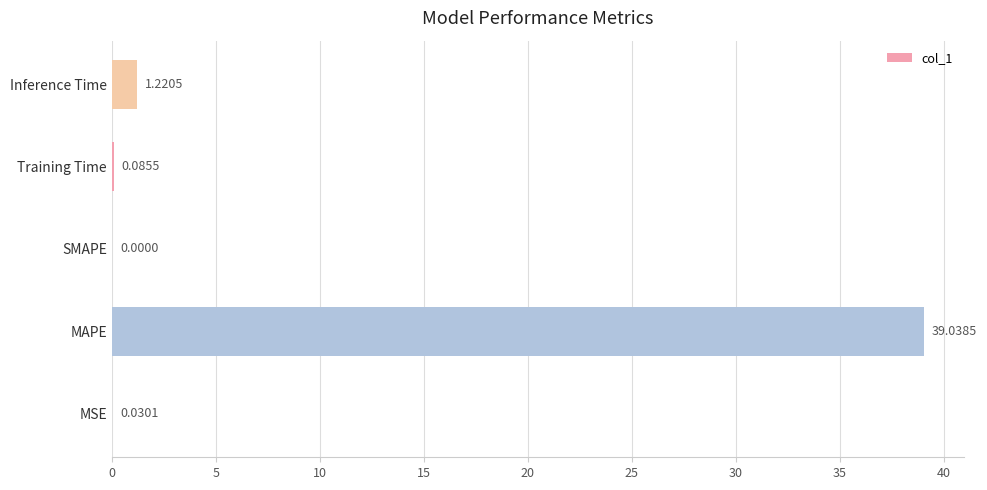

What is the sum of all values?

40.4